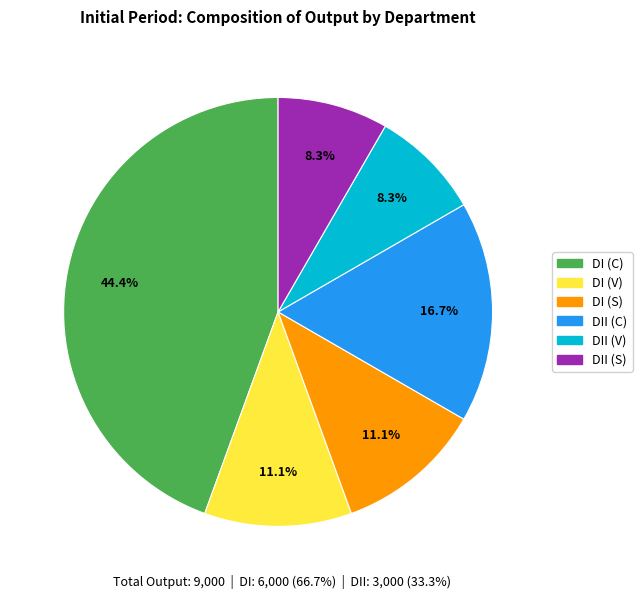

Is there a majority slice in this chart?

No